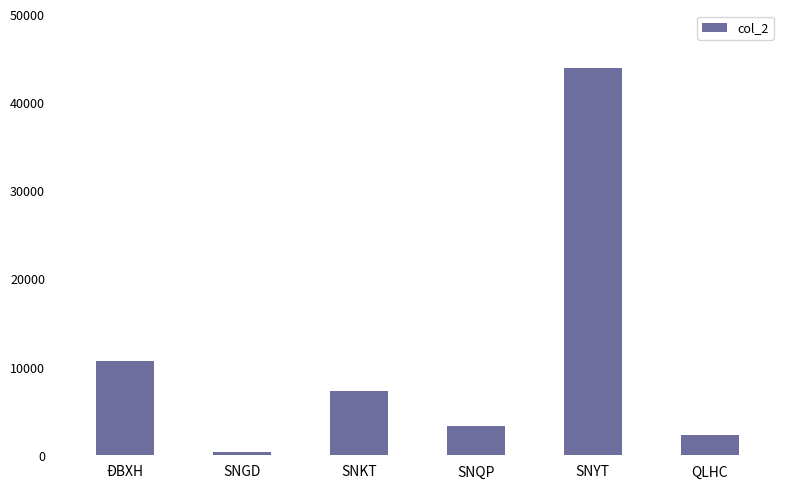

What is the change in value from ĐBXH to SNKT?

-3498.7